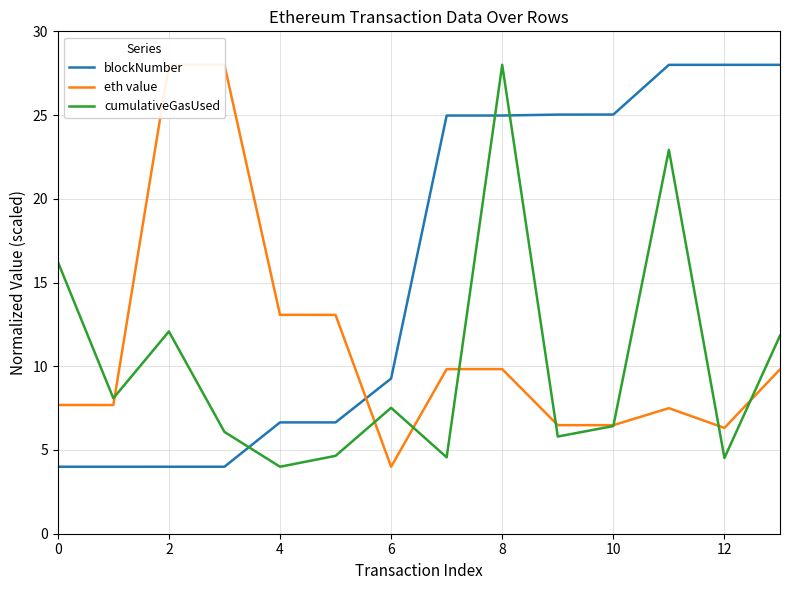

The value of blockNumber at 10 is 25.0. True or false?

True